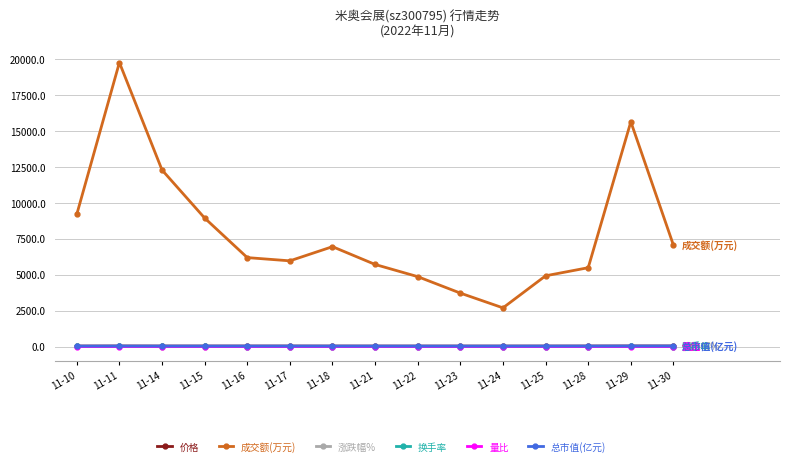

The value of 成交额(万元) at 11-15 is 14346.8. True or false?

False